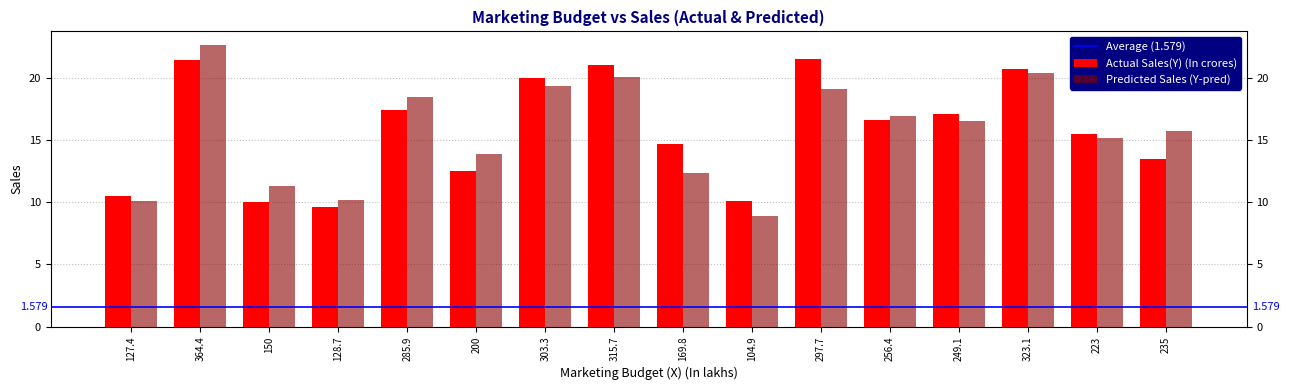

Reading left to right, transcribe all the data shown in this chart.

Actual Sales(Y) (In crores): 127.4=10.5	364.4=21.4	150=10.0	128.7=9.6	285.9=17.4	200=12.5	303.3=20.0	315.7=21.0	169.8=14.7	104.9=10.1	297.7=21.5	256.4=16.6	249.1=17.1	323.1=20.7	223=15.5	235=13.5
Predicted Sales (Y-pred): 127.4=10.1	364.4=22.6	150=11.3	128.7=10.1	285.9=18.4	200=13.9	303.3=19.4	315.7=20.0	169.8=12.3	104.9=8.9	297.7=19.1	256.4=16.9	249.1=16.5	323.1=20.4	223=15.1	235=15.8